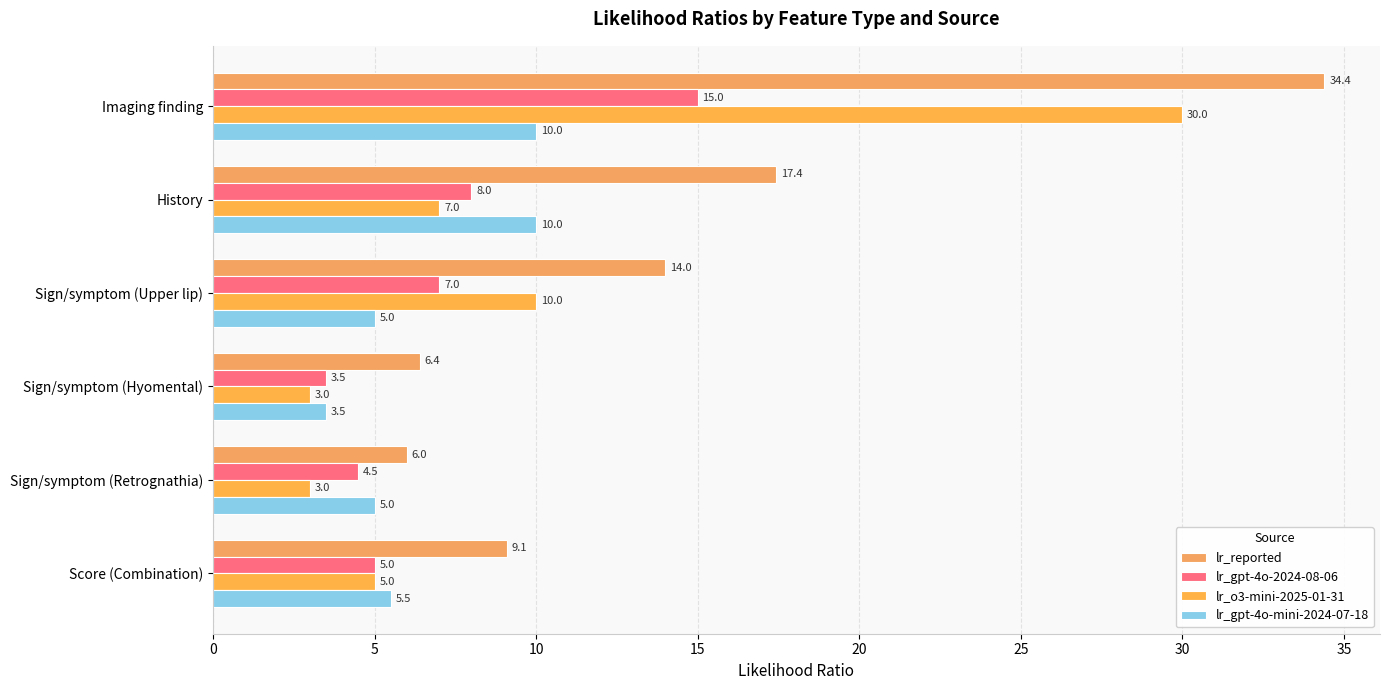

What is the difference between the second highest and minimum values in the lr_reported series?

11.4